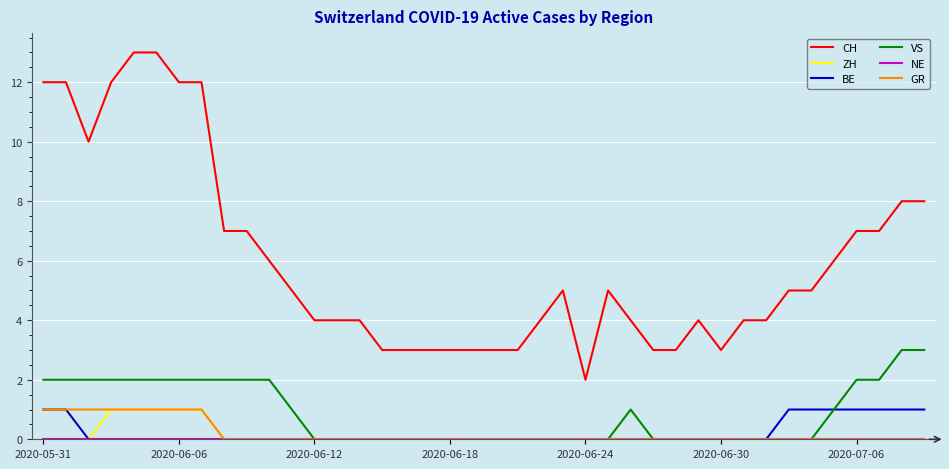

Which series has the widest spread of values?

CH